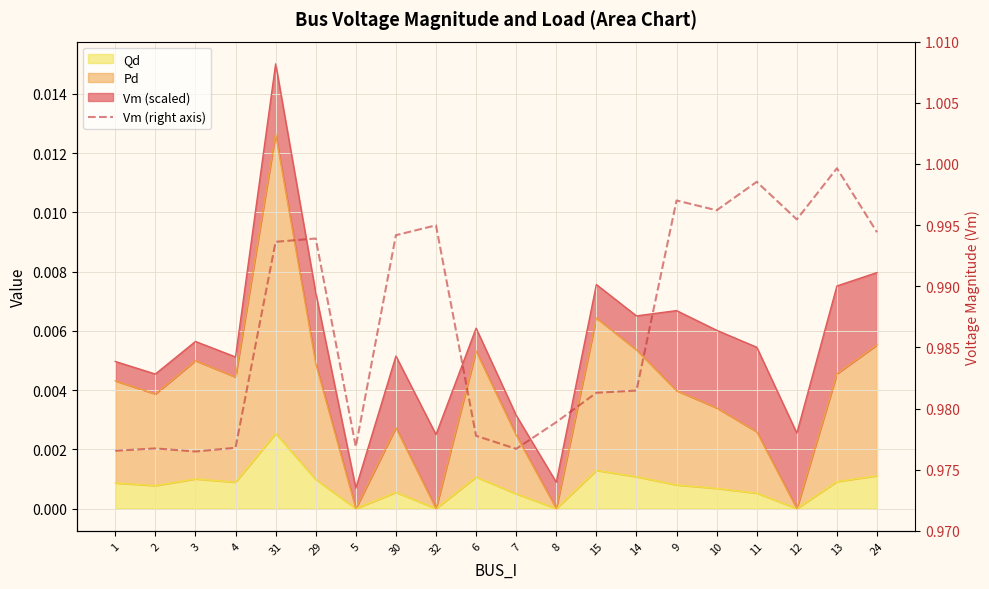

True or false: the data has more than 2 interior local peaks.

True